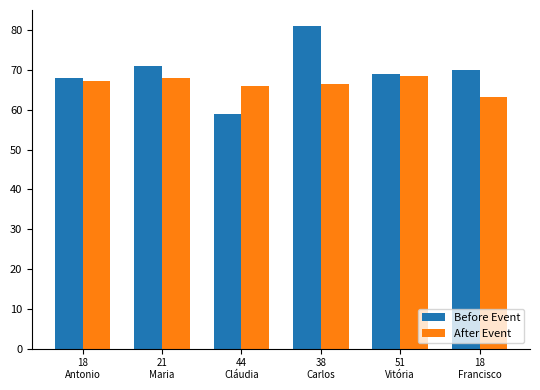

Reading left to right, list all the values displayed in this chart.

Before Event: 68.0	71.0	59.0	81.0	69.0	70.0
After Event: 67.2	68.0	66.0	66.4	68.4	63.2